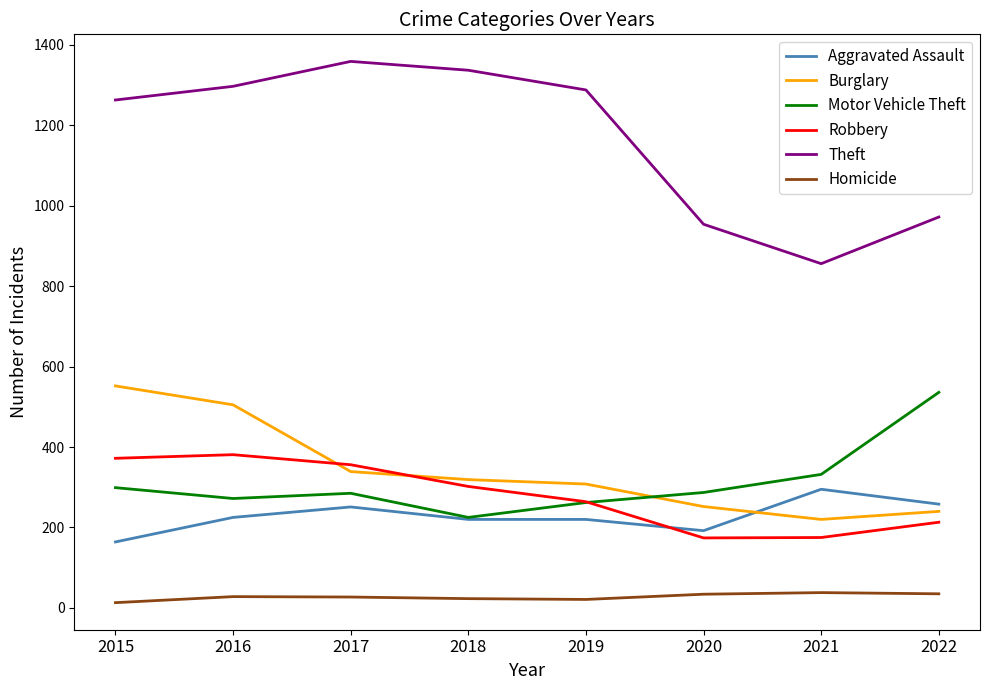

Is it true that Motor Vehicle Theft equals 372 at 2019?

False